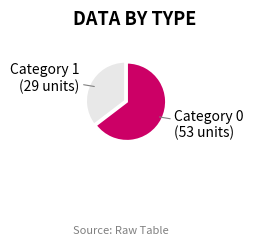

Does any single category account for the majority?

Yes